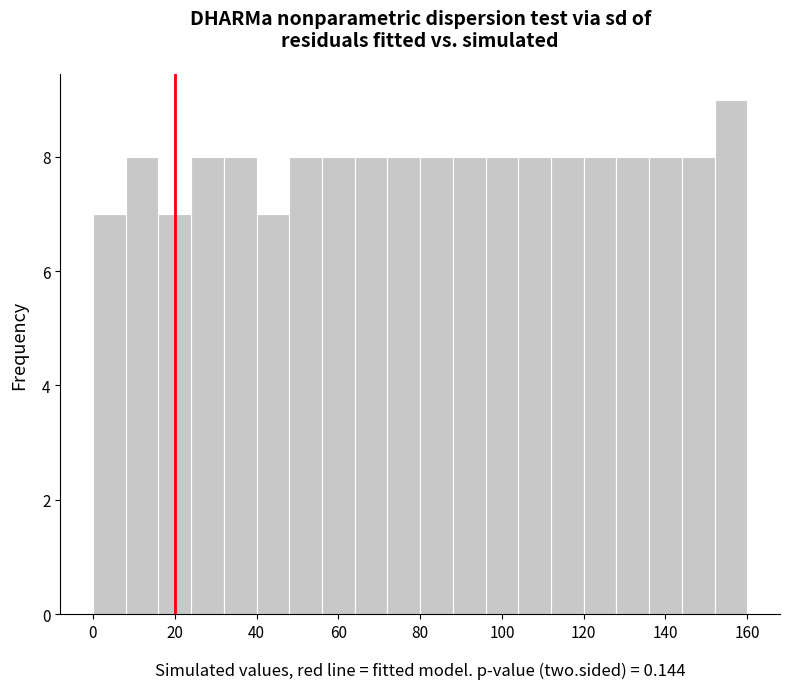

Which range on the x-axis has the tallest bar?

152 to 160